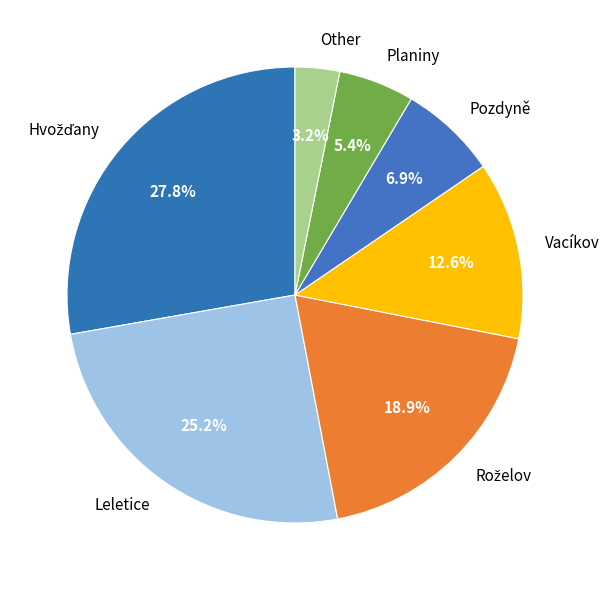

Which has a higher value, Pozdyně or Vacíkov?

Vacíkov